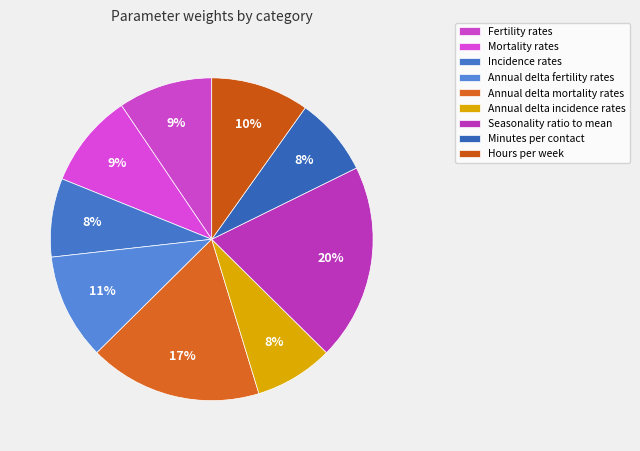

How many segments does this pie chart have?

9